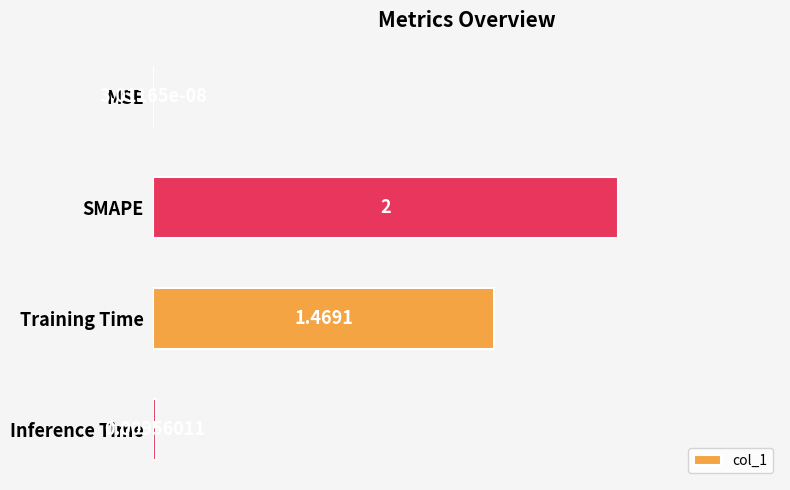

Between SMAPE and MSE, which is larger?

SMAPE